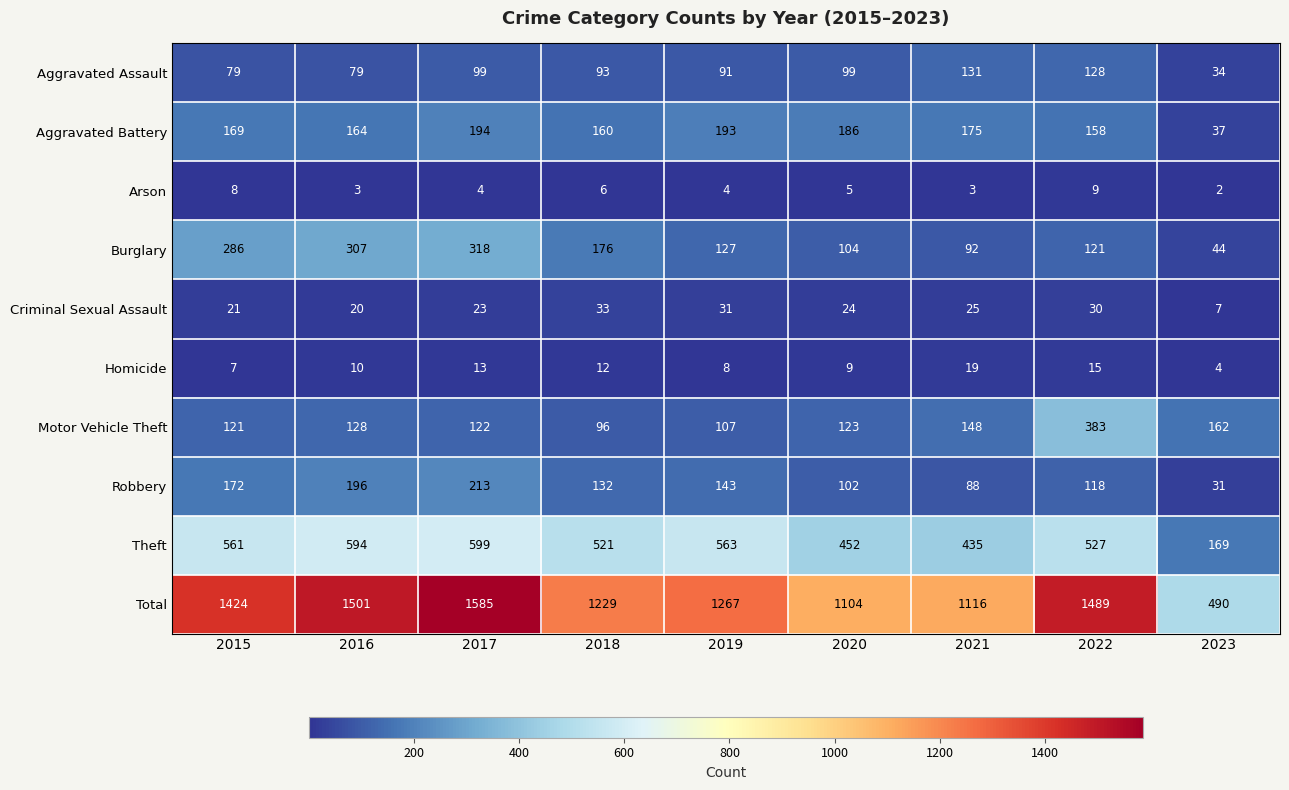

At which label is Burglary closest to 181?

2018